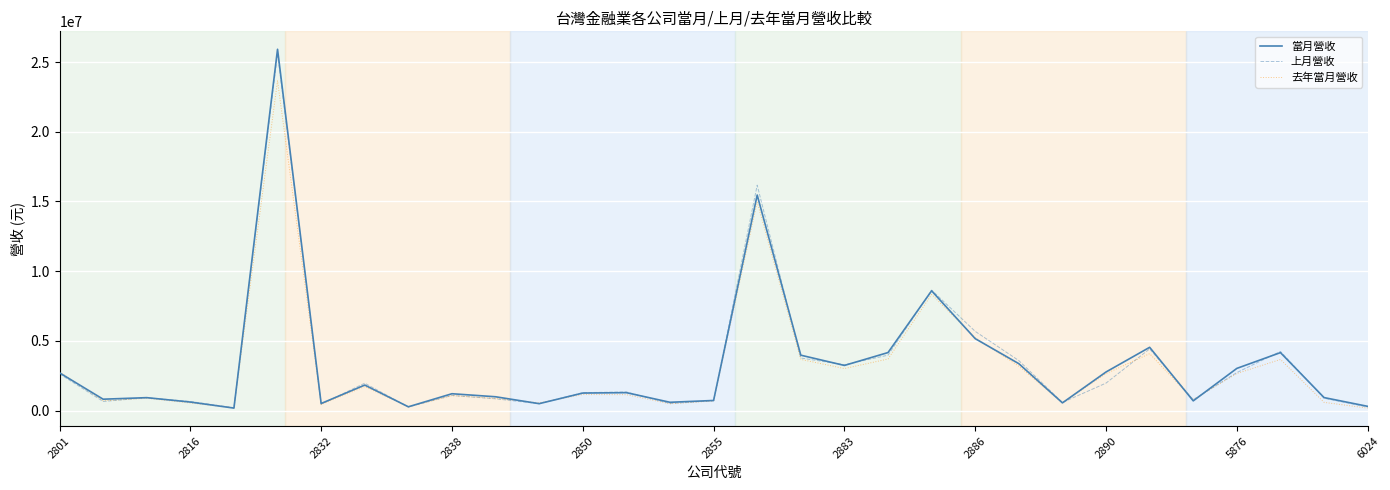

True or false: 去年當月營收 has more than 0 points higher than both neighbors.

True